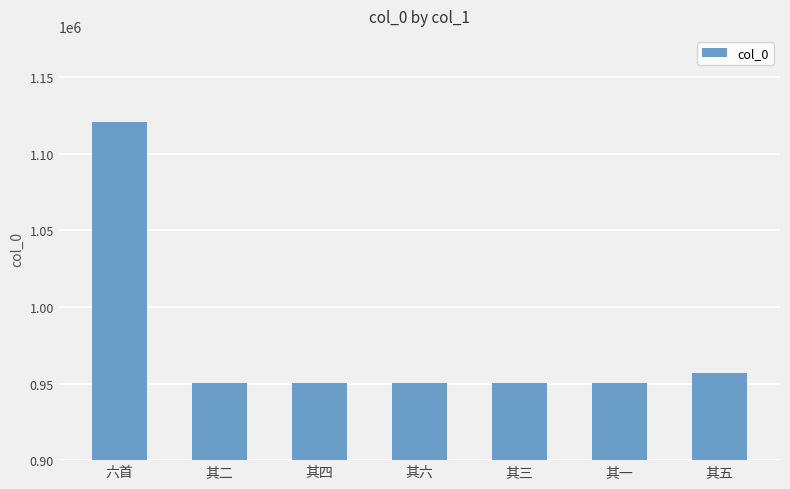

What is the label of the 5th bar from the left?

其三